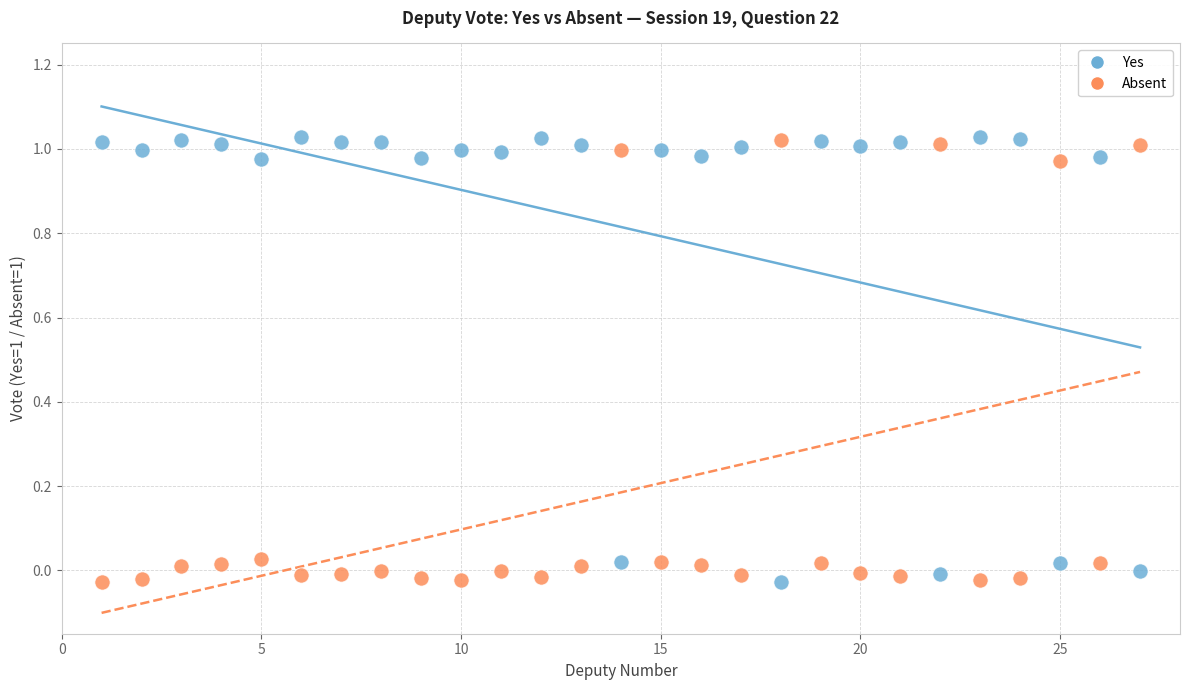

What is the X range (max minus min) for the scatter plot?

26.0